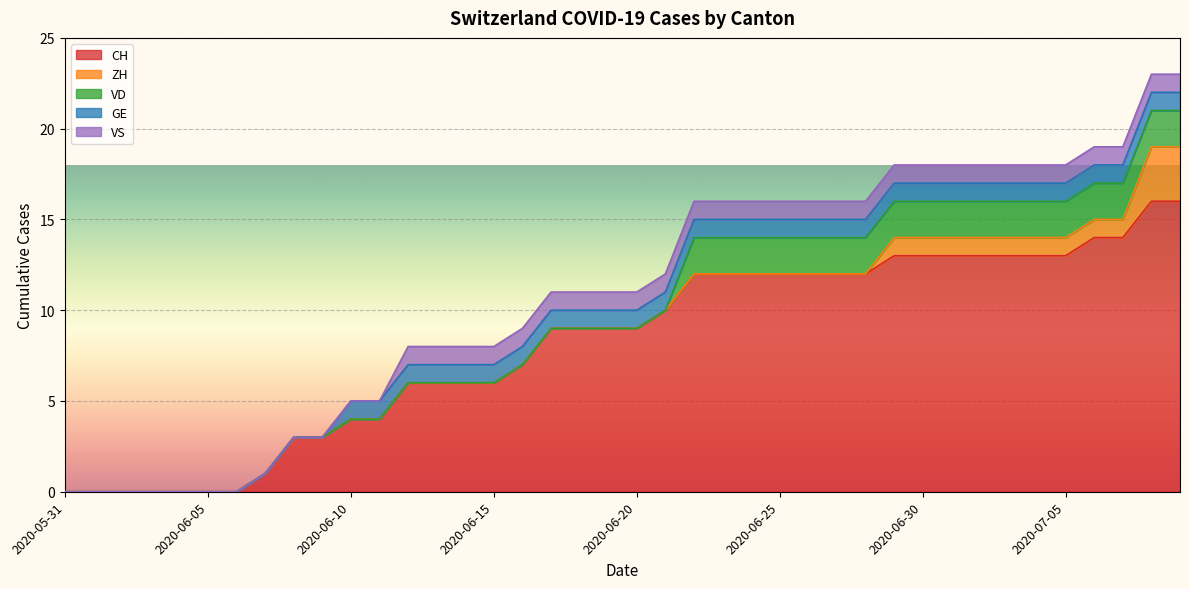

True or false: CH has more than 2 points higher than both neighbors.

False